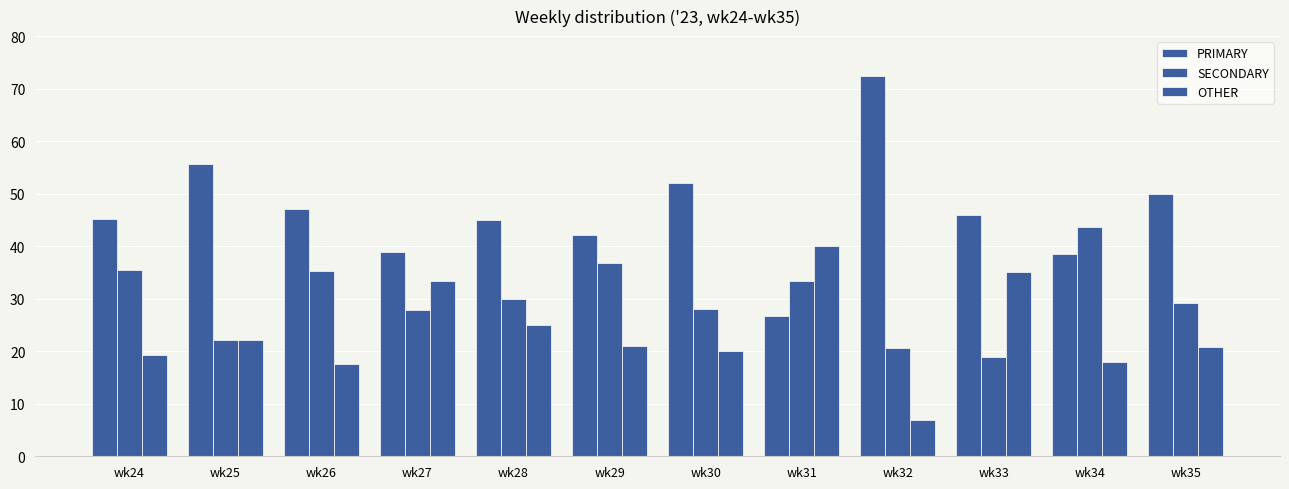

List the labels in order of OTHER value, smallest first.

wk32, wk26, wk34, wk24, wk30, wk35, wk29, wk25, wk28, wk27, wk33, wk31